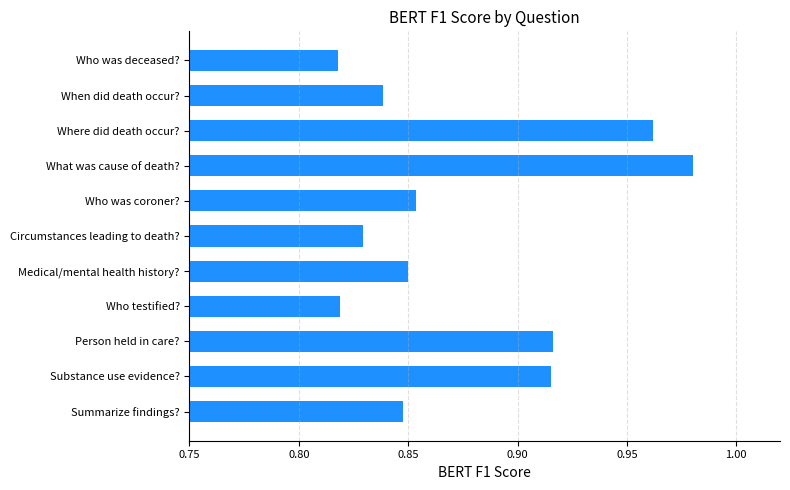

The chart shows a value of 1.1 at Who was coroner?. True or false?

False